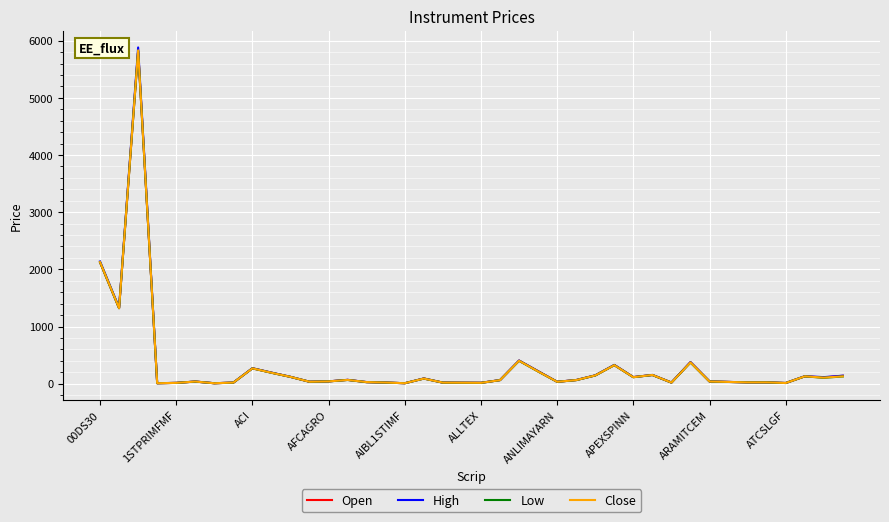

What is the greatest value displayed?

5881.5